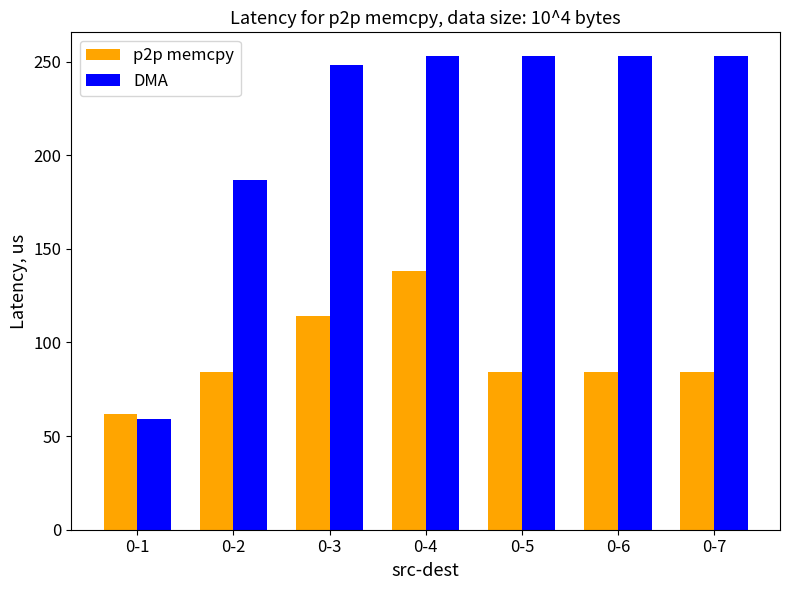

Reading left to right, what are all the values shown in this chart?

p2p memcpy: 62	84	114	138	84	84	84
DMA: 59	187	248	253	253	253	253